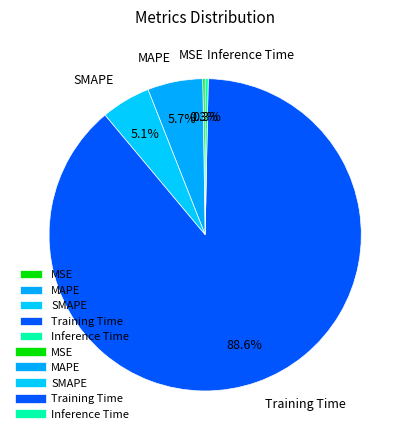

Which slice is the largest?

Training Time